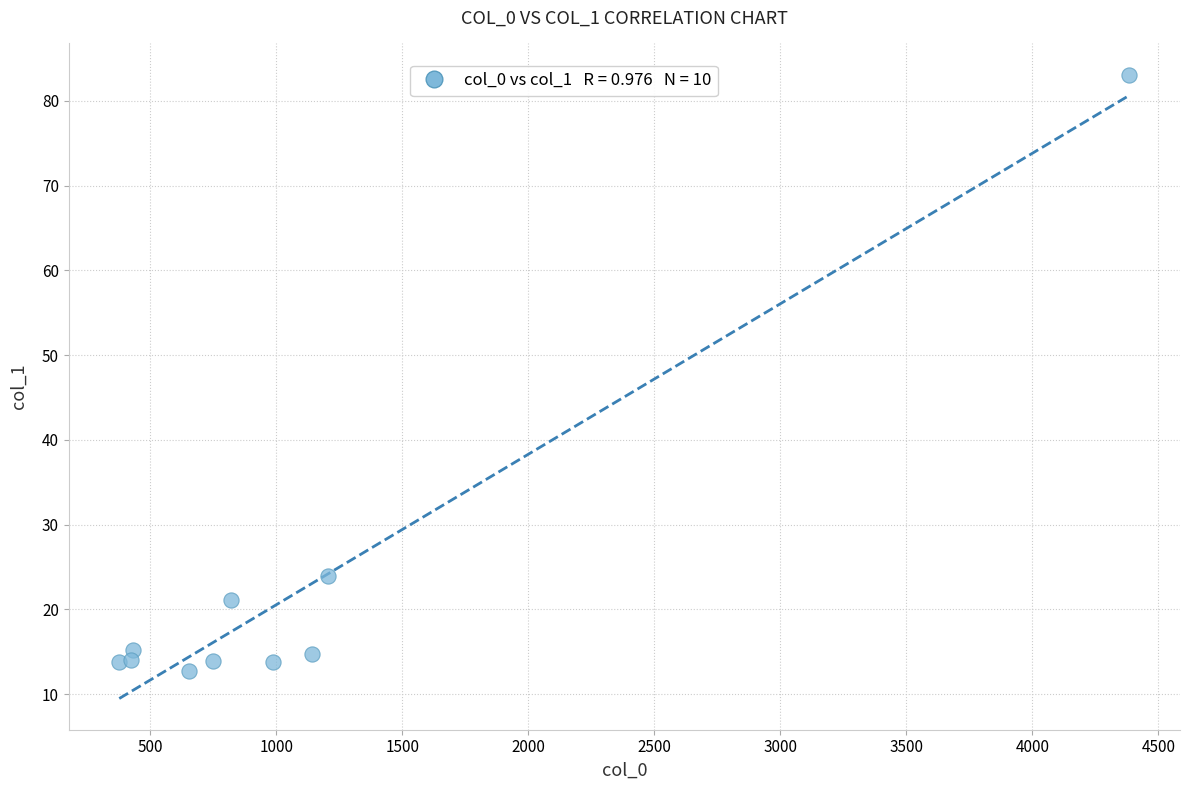

What Y value in the scatter plot is closest to 47?

23.9